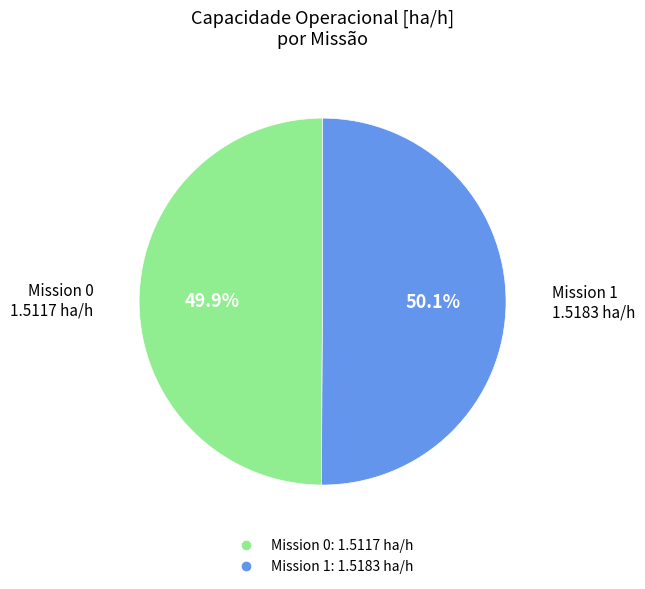

Is there any slice that represents more than half of the pie?

Yes